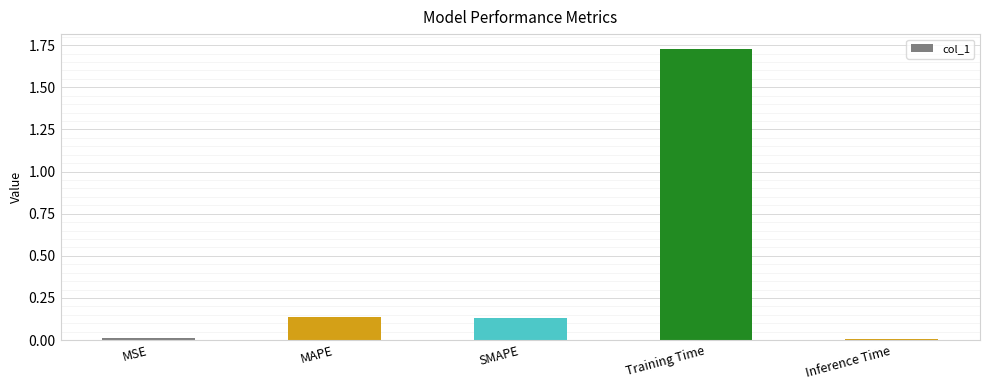

Count the number of data series in this chart.

1